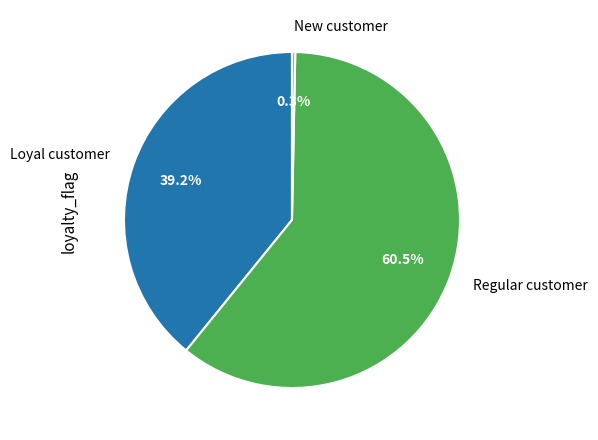

Is there a majority slice in this chart?

Yes